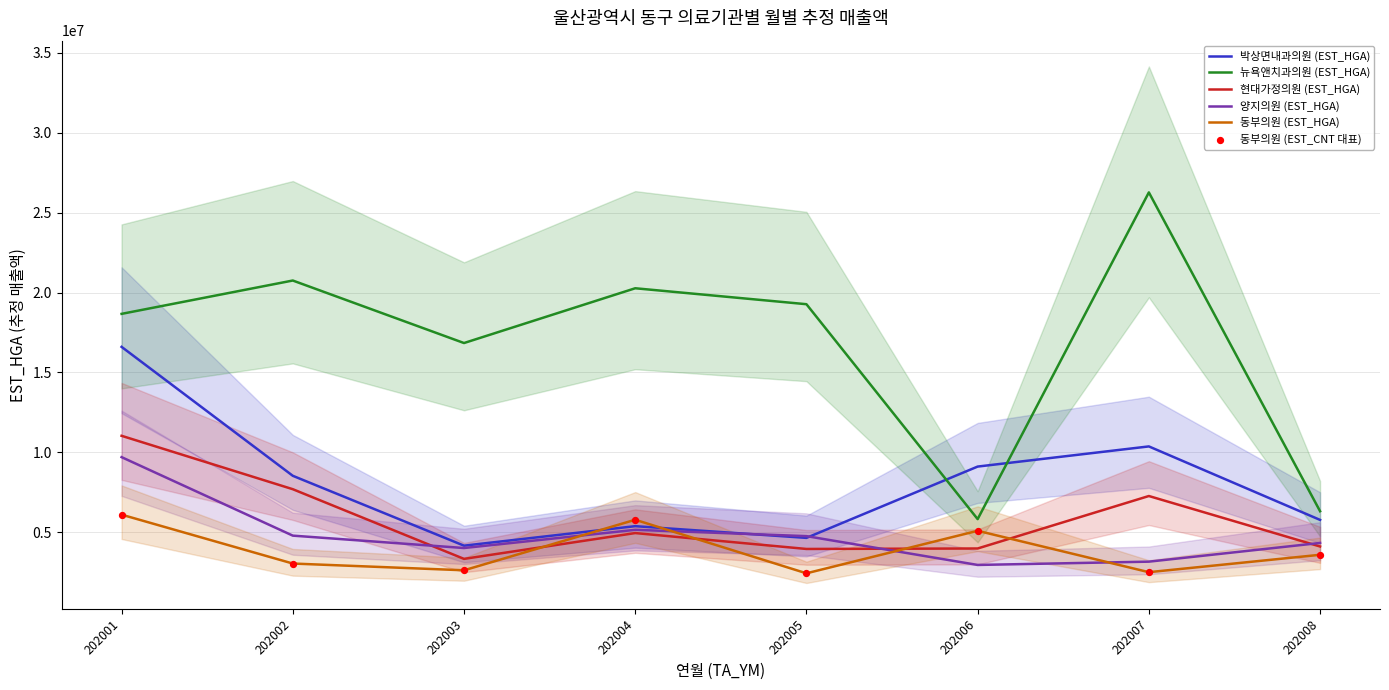

Which series has the widest spread of Y values?

뉴욕앤치과의원 (EST_HGA)